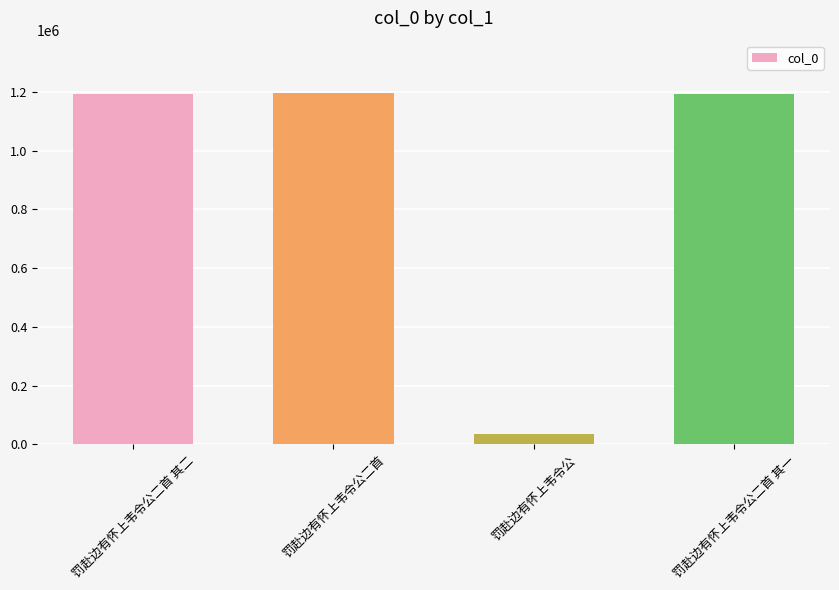

Approximately how many times larger is the value at 罚赴边有怀上韦令公二首 compared to 罚赴边有怀上韦令公二首 其一?

1.0